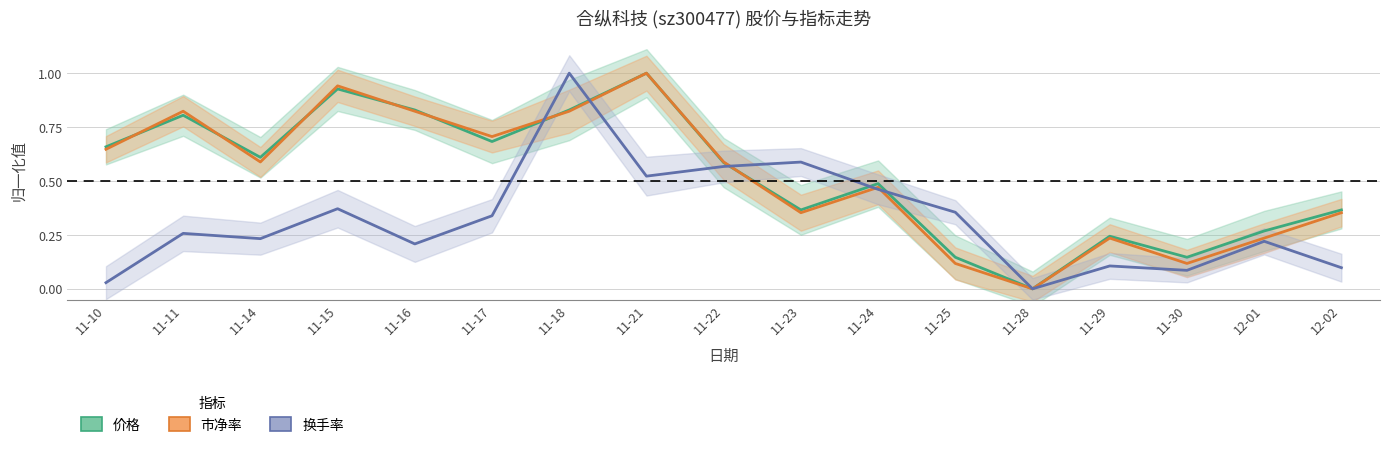

What is the approximate value of 市净率 at 11-16?

0.8